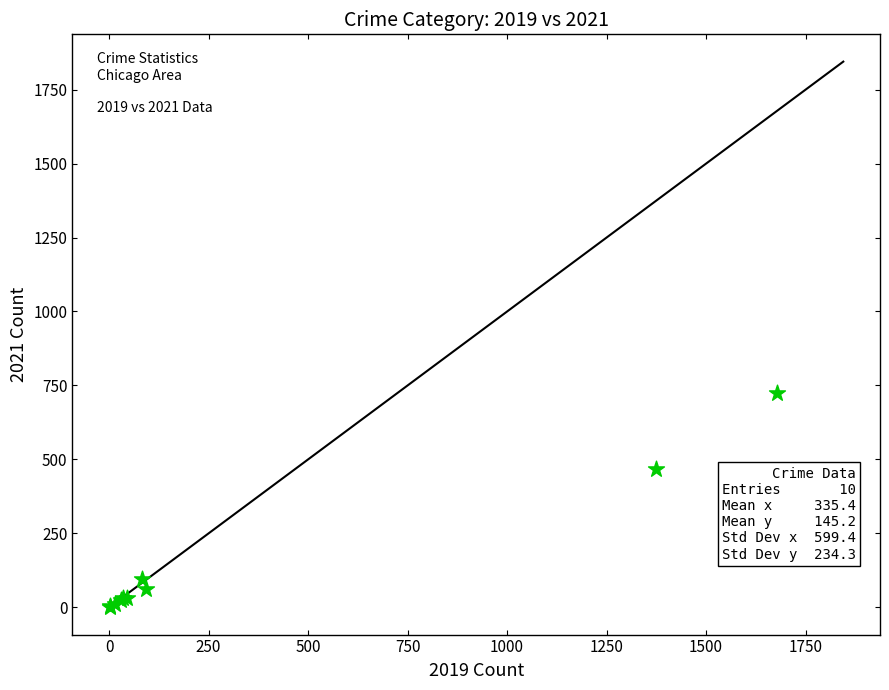

What Y value in the scatter plot is closest to 363?

466